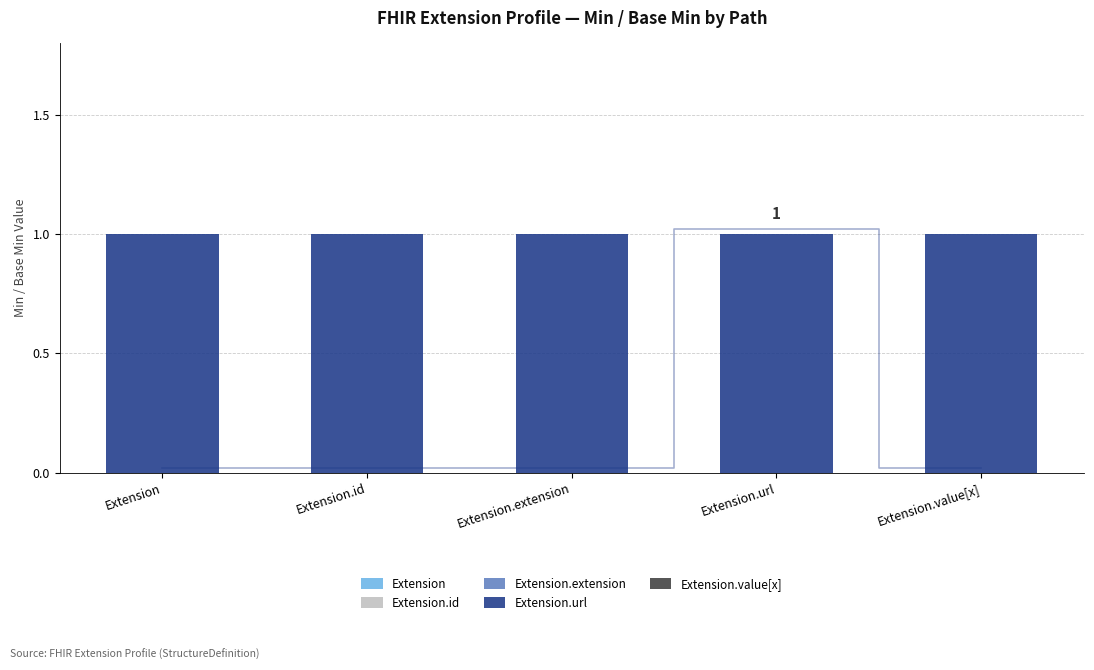

Does the chart contain stacked bars?

No